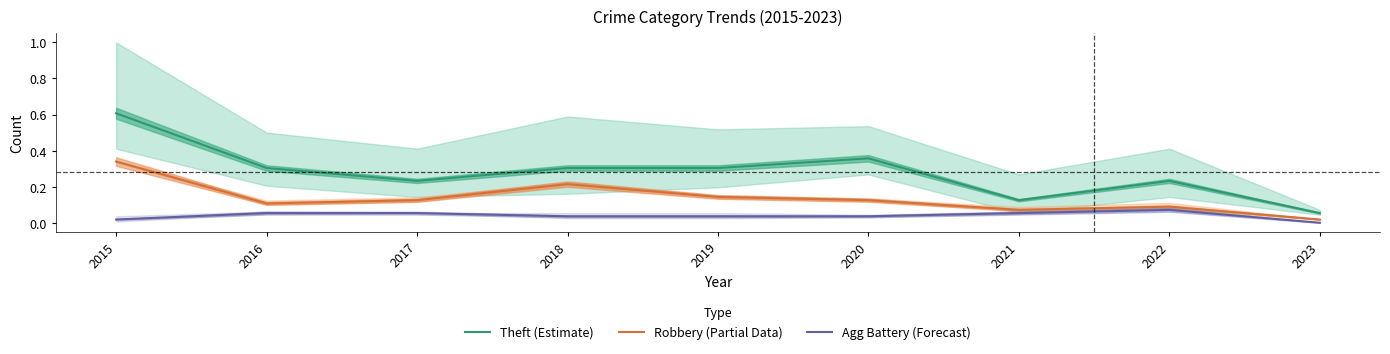

How many values in the Agg Battery (Forecast) series exceed 0?

8